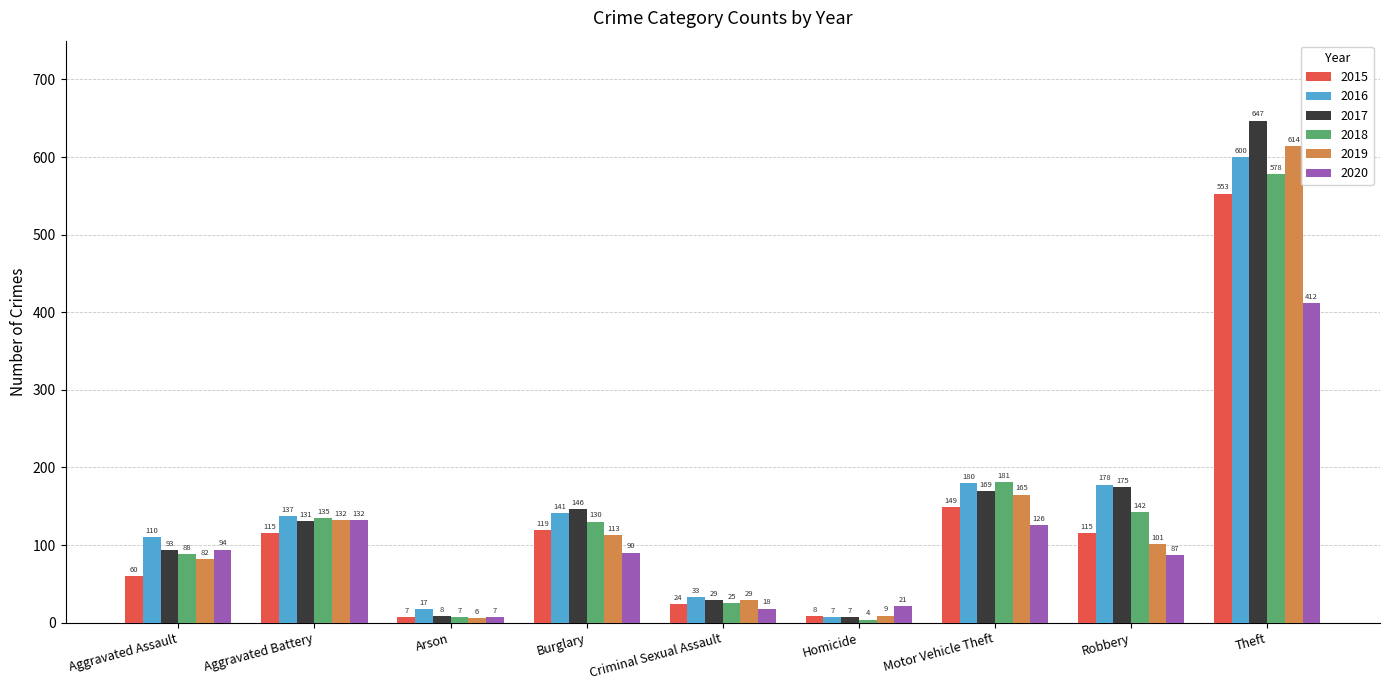

What is the difference between the maximum and minimum values in the 2018 series?

574